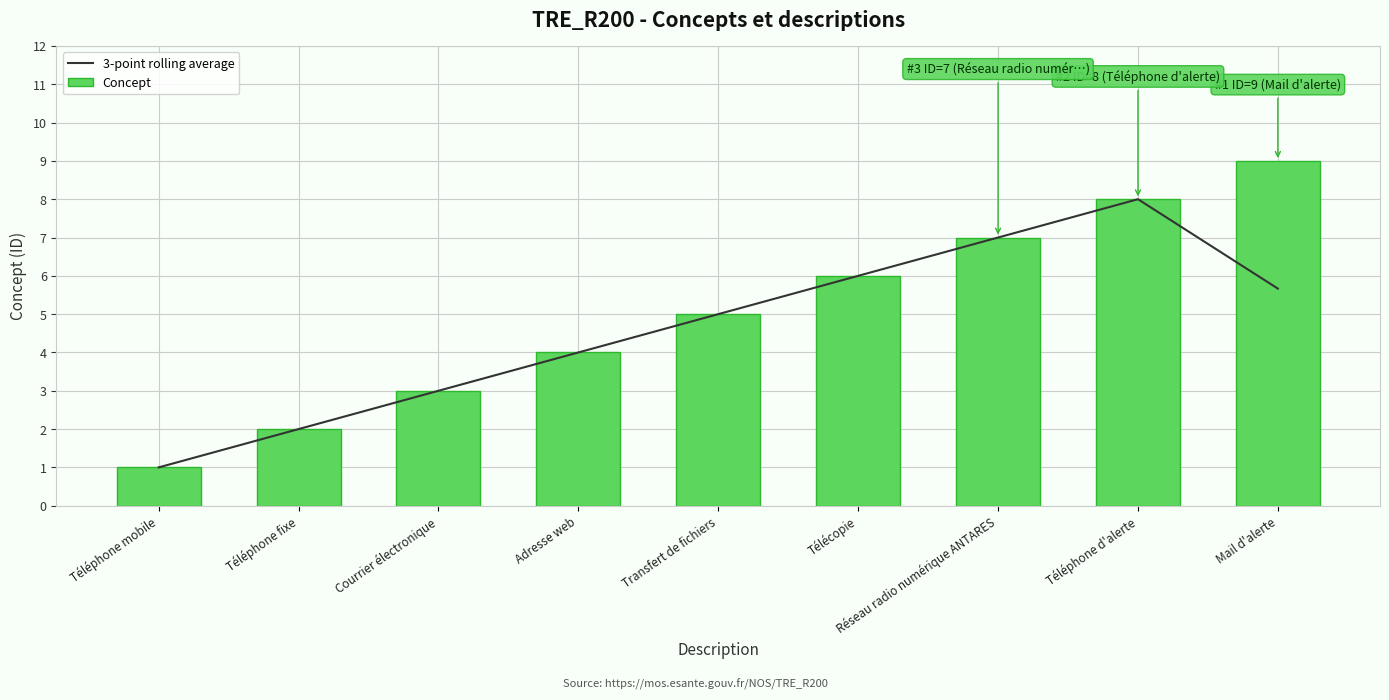

At which label is Concept closest to 5?

Transfert de fichiers